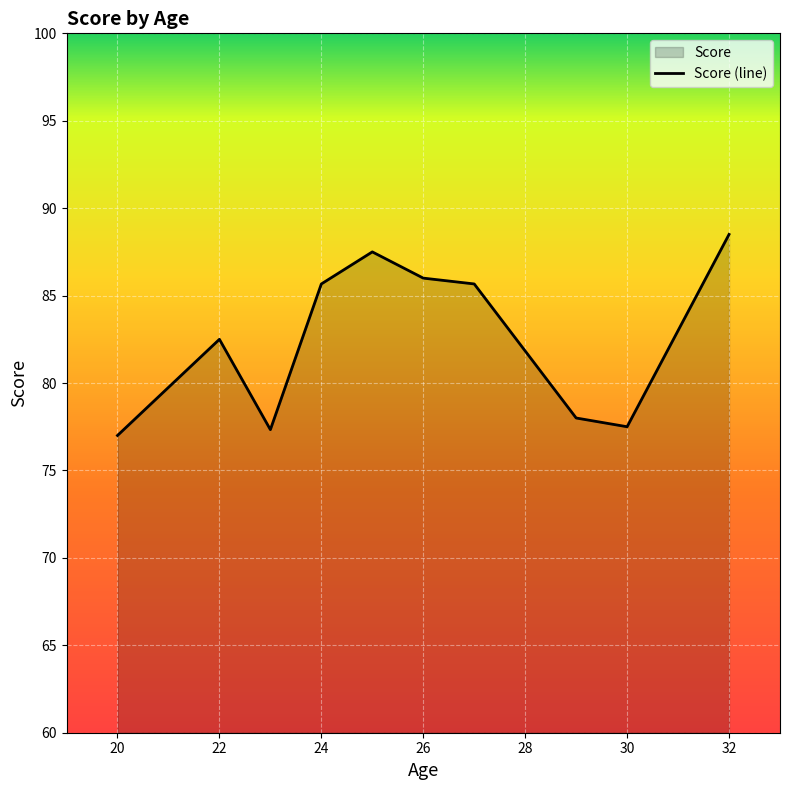

What value does the data have at 26?

86.0